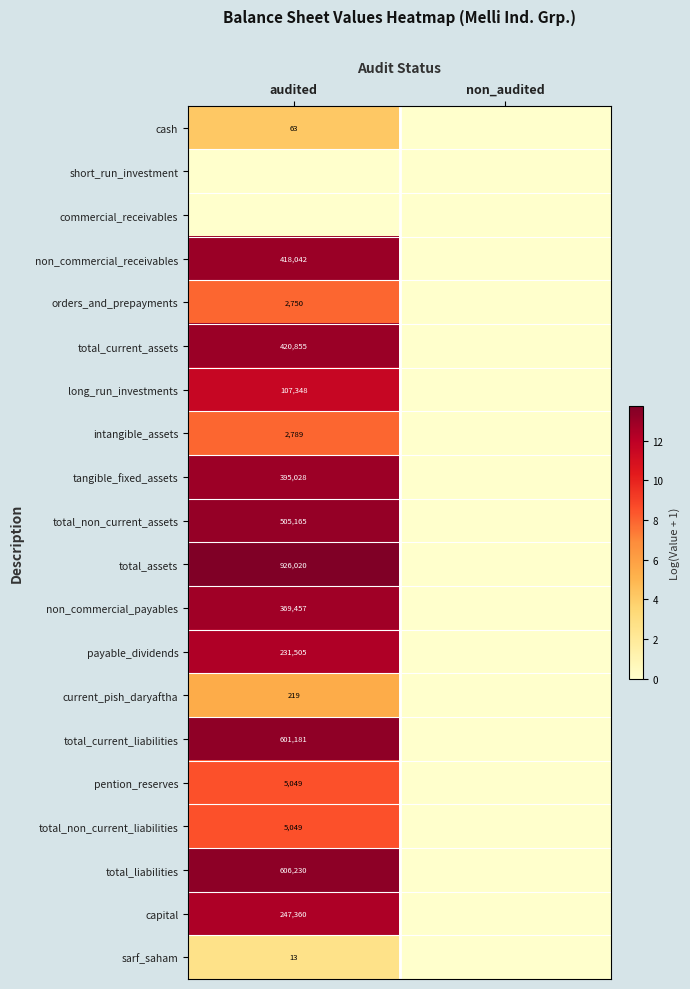

Which label corresponds to the largest value in the chart?

audited